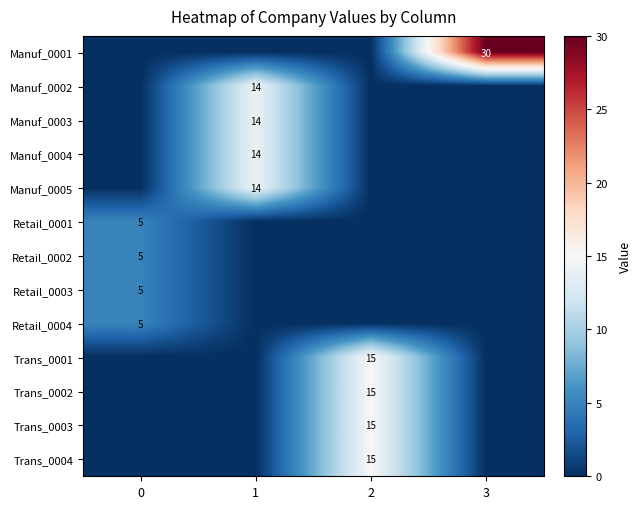

True or false: Manuf_0003 has a value of 14 at 1.

True